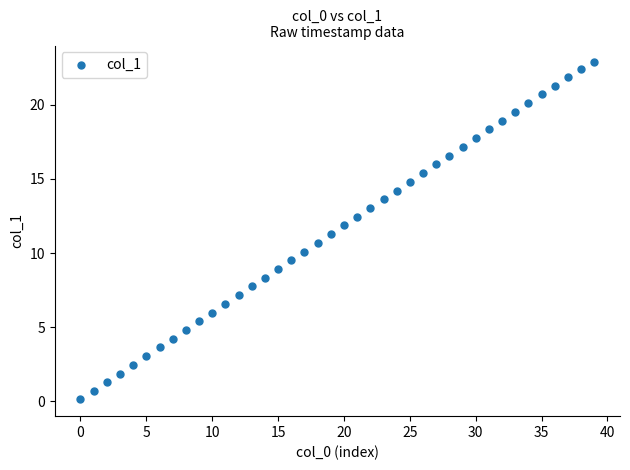

What is the range of Y values (max minus min)?

22.7